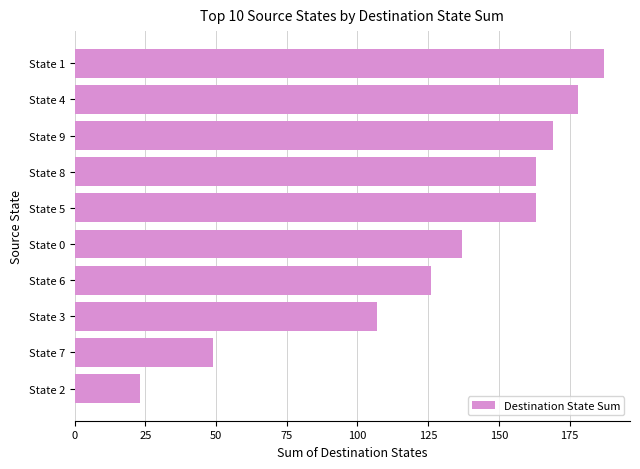

What is the ratio of the value at State 9 to the value at State 8?

1.0